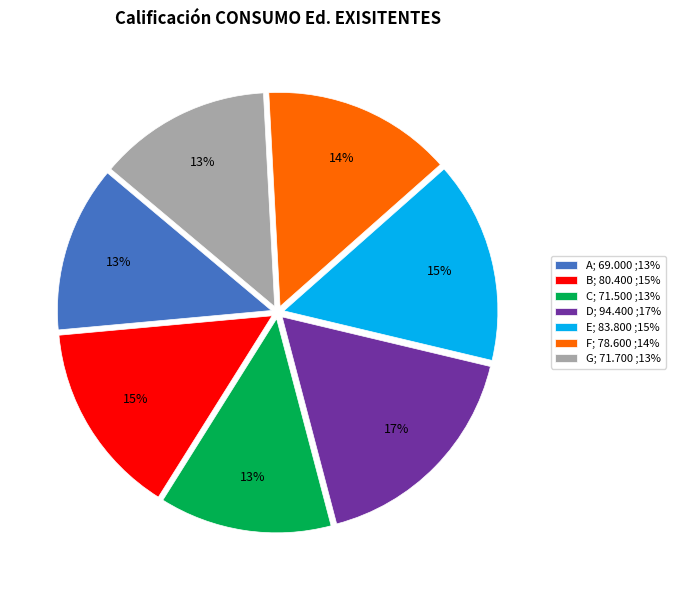

Is there a majority slice in this chart?

No